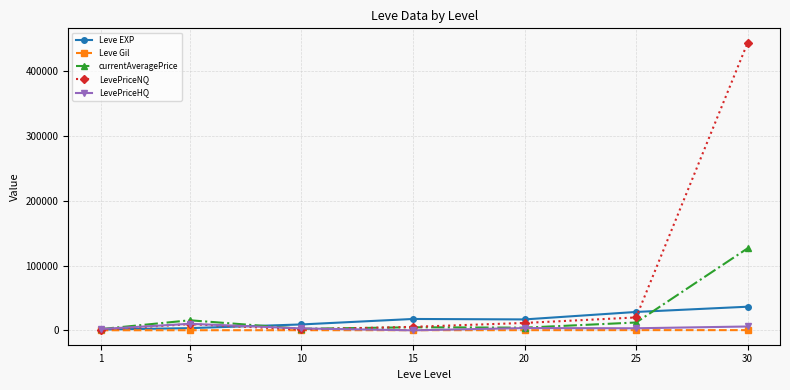

Count the number of categories in the chart.

7